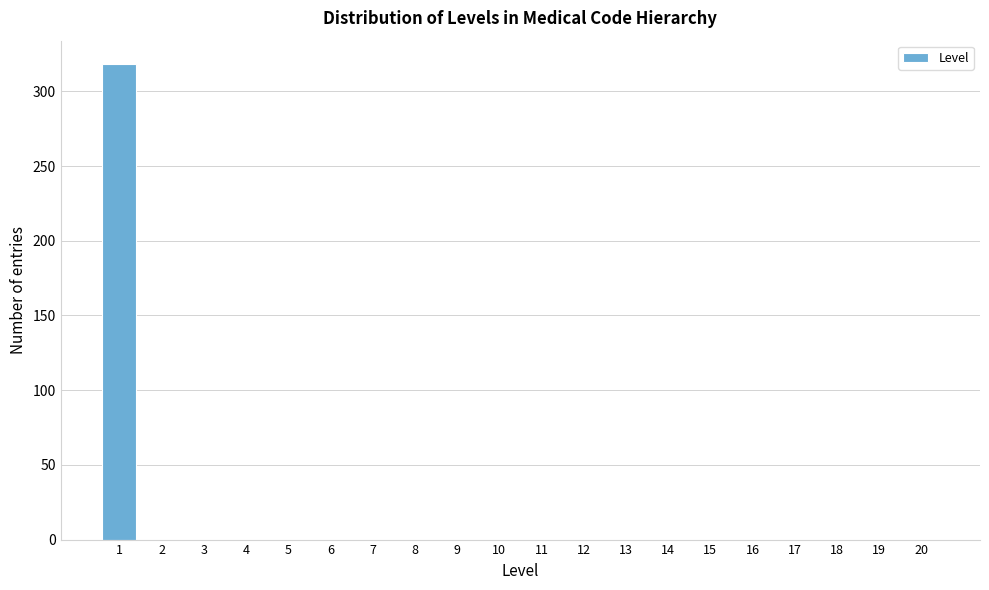

Reading right to left, extract all data points from this chart.

20=0	19=0	18=0	17=0	16=0	15=0	14=0	13=0	12=0	11=0	10=0	9=0	8=0	7=0	6=0	5=0	4=0	3=0	2=0	1=318